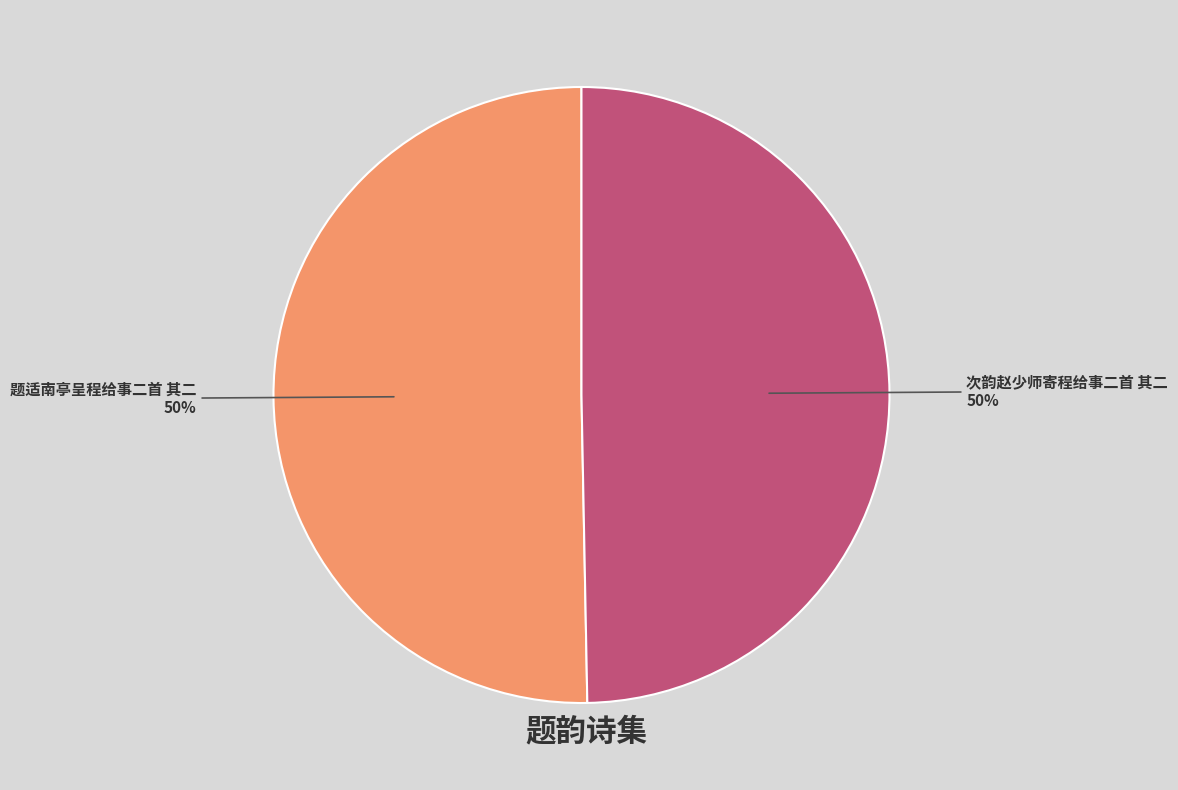

Is it true that 题适南亭呈程给事二首 其二 is 50% of the pie?

True